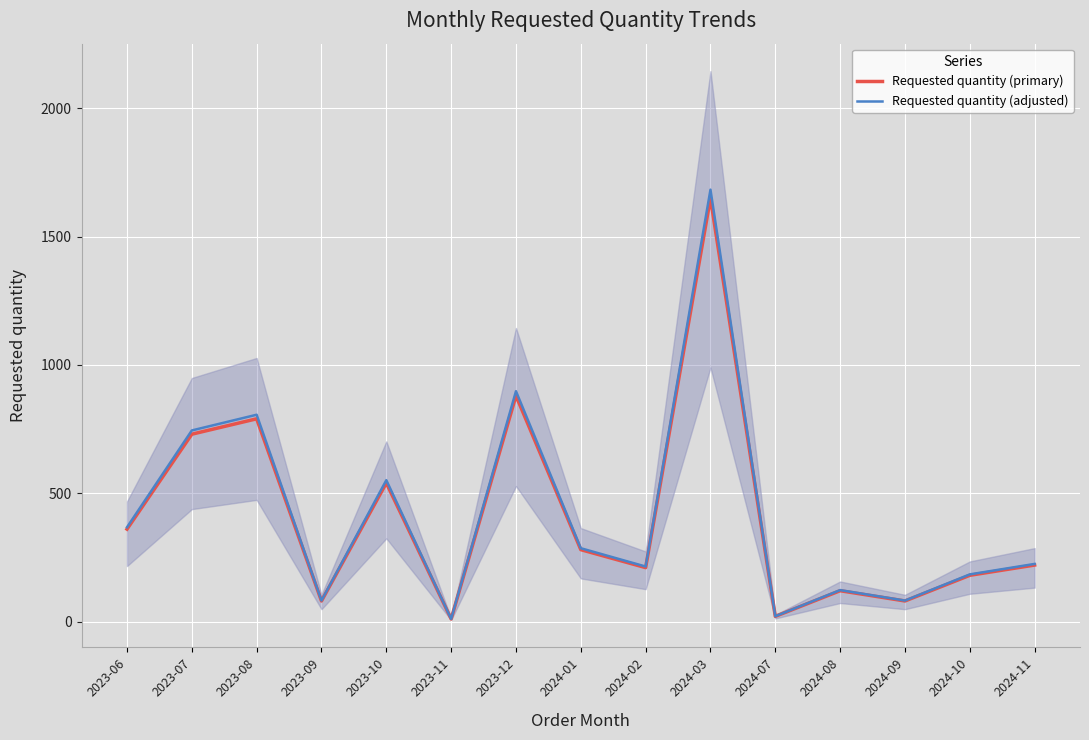

Is it true that Requested quantity (primary) equals 1169.4 at 2023-08?

False